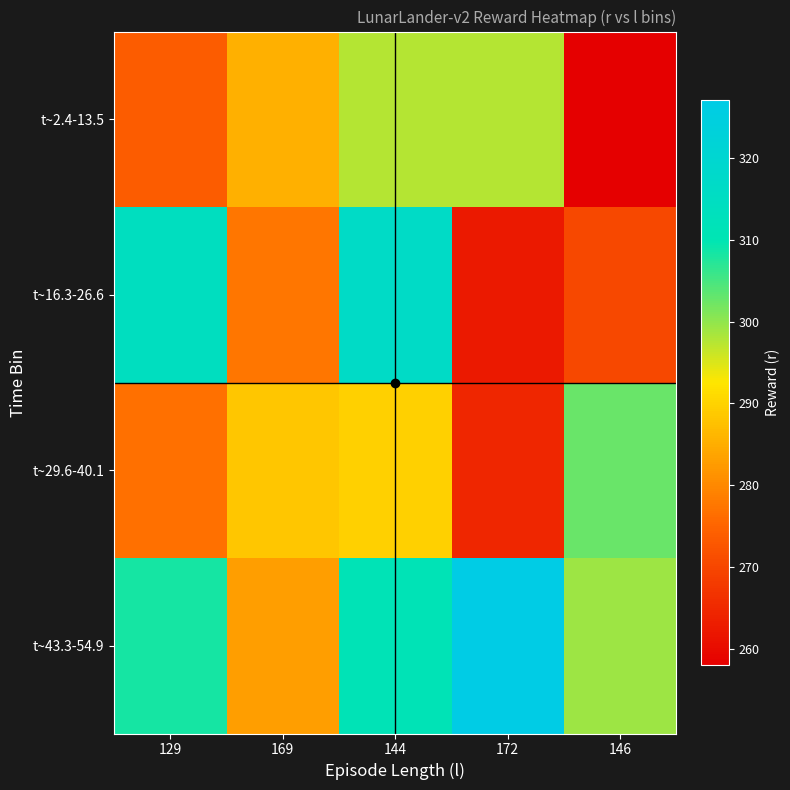

Between 169 and 172, which is larger?

172